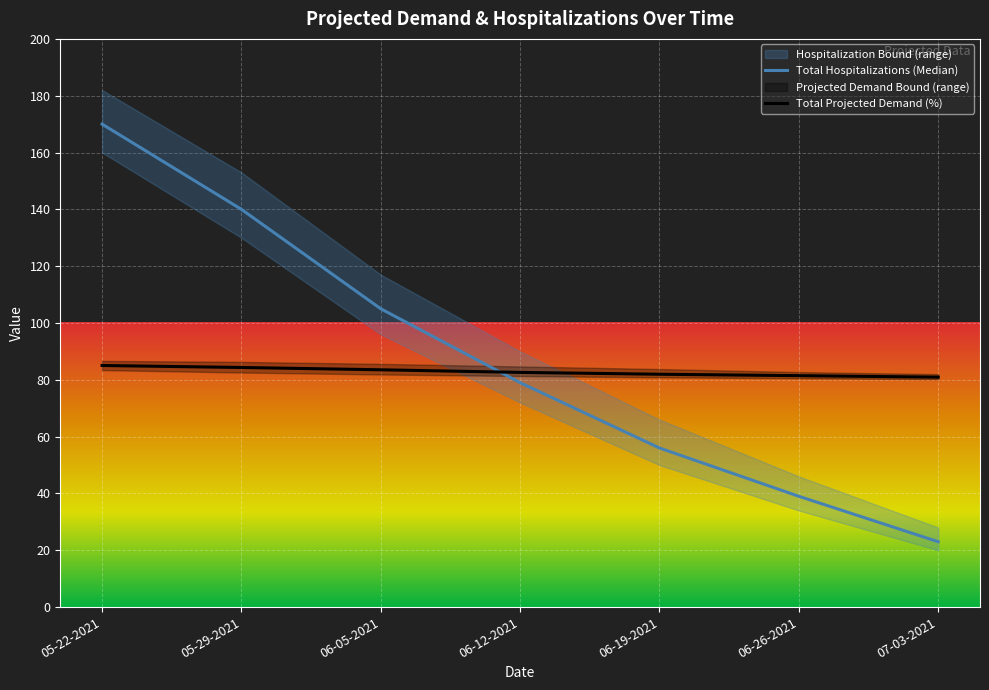

The Total Projected Demand (%) series shows 85.0 at 05-22-2021. True or false?

True